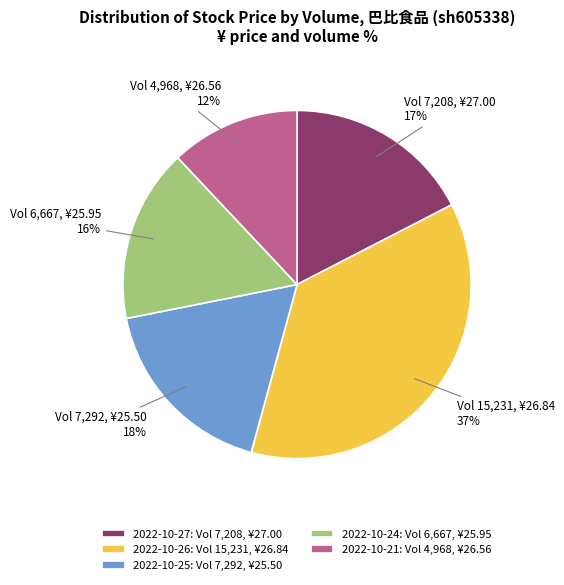

To the nearest percent, what is the difference between the 2022-10-25: Vol 7,292, ¥25.50 and 2022-10-21: Vol 4,968, ¥26.56 slice percentages?

6%